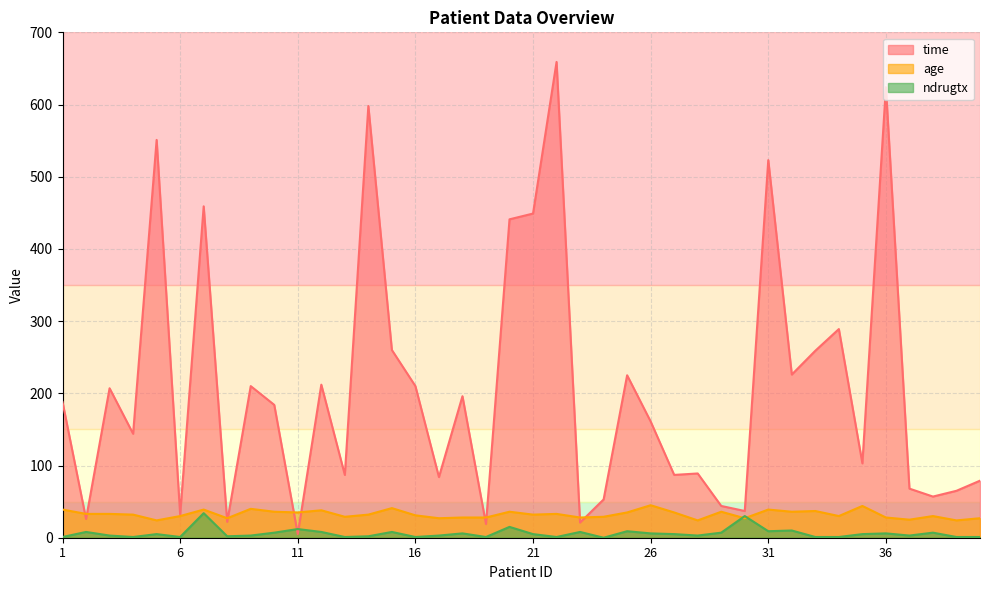

Does the chart display data point markers on the line(s)?

No